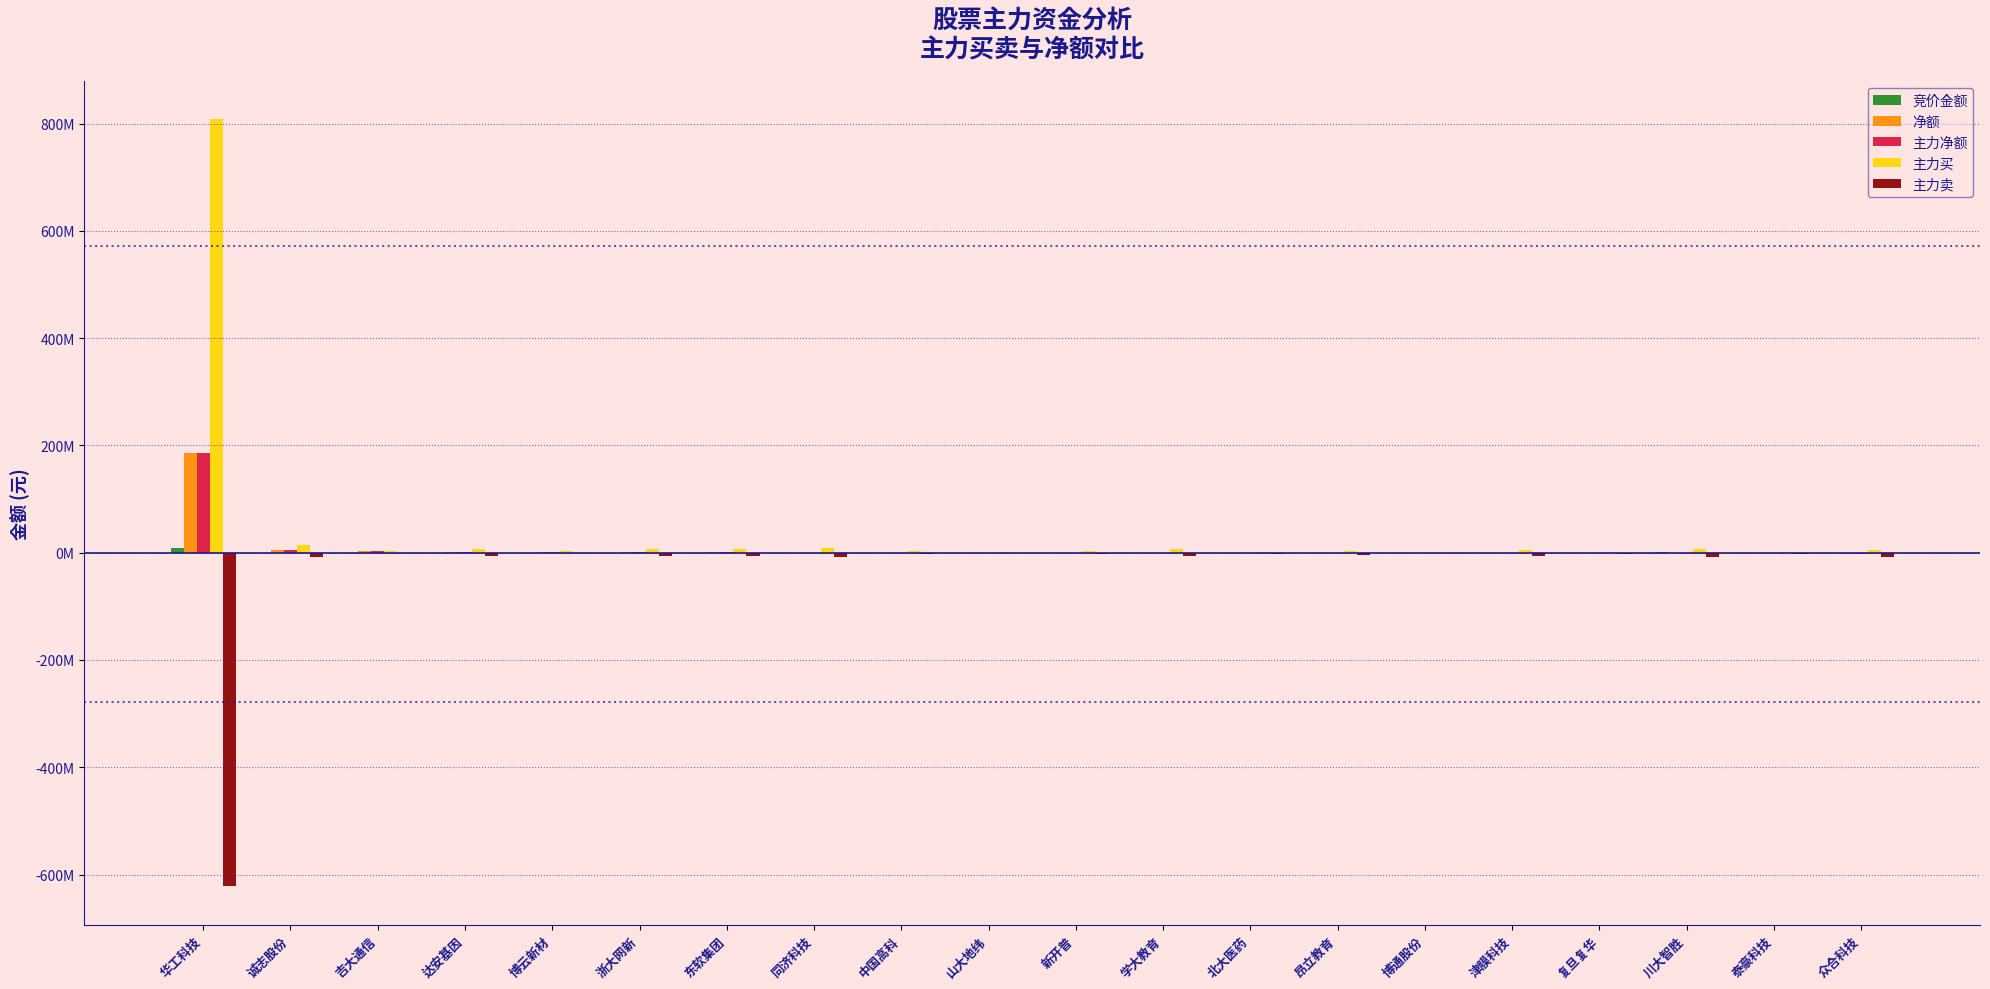

Are the bars horizontal?

No